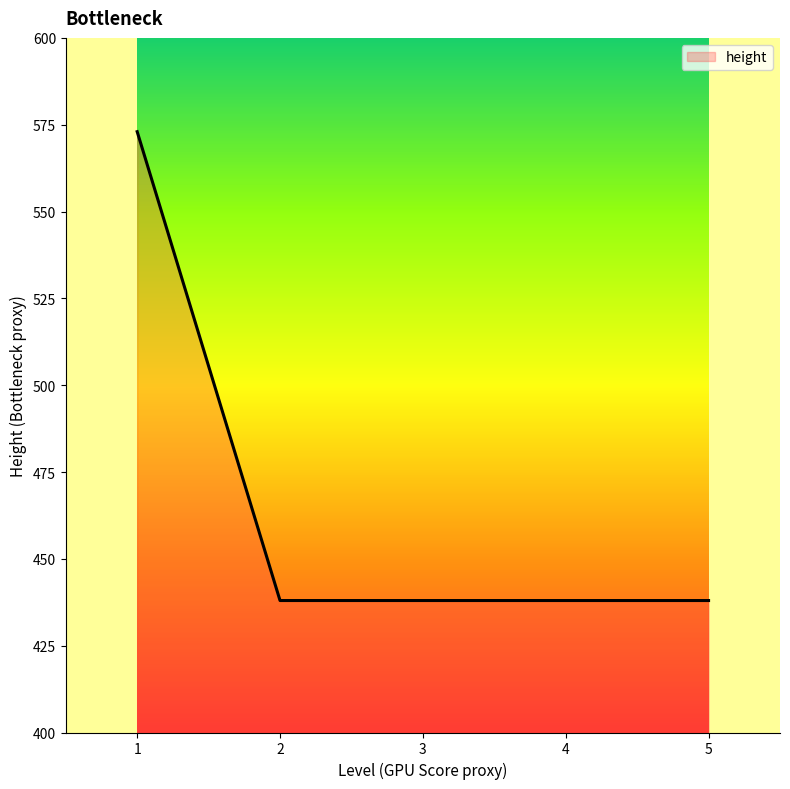

The chart shows a value of 97 at 4. True or false?

False